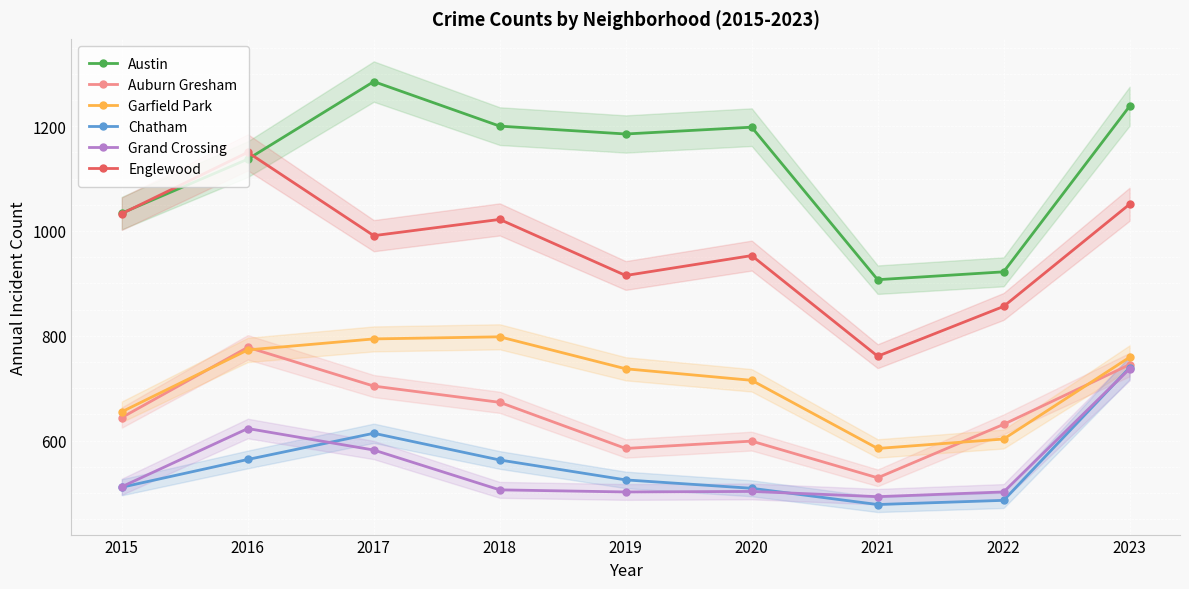

At which category does the chart reach its minimum across all series?

2021